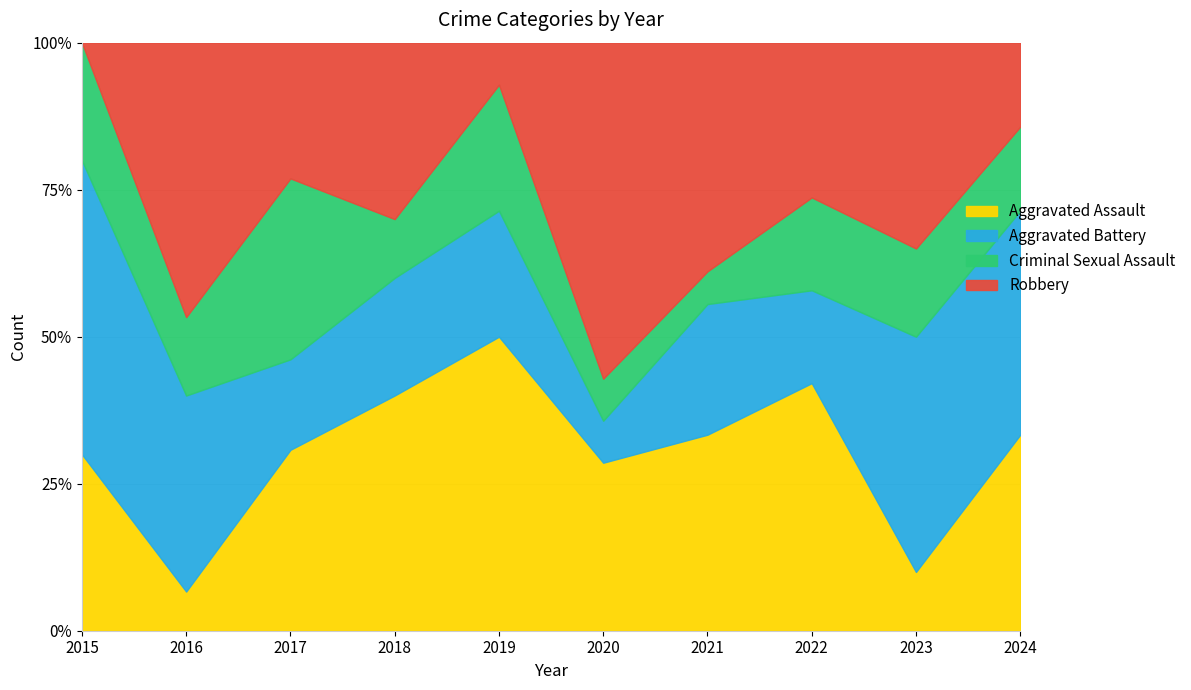

What is the difference between the highest and lowest values at 2016?

6